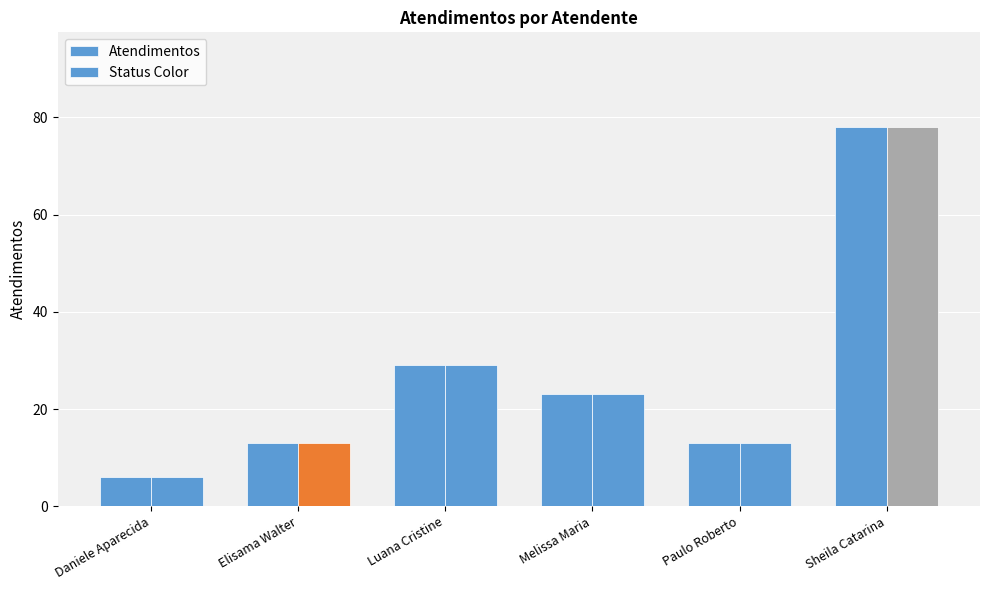

How many series are shown in this chart?

2